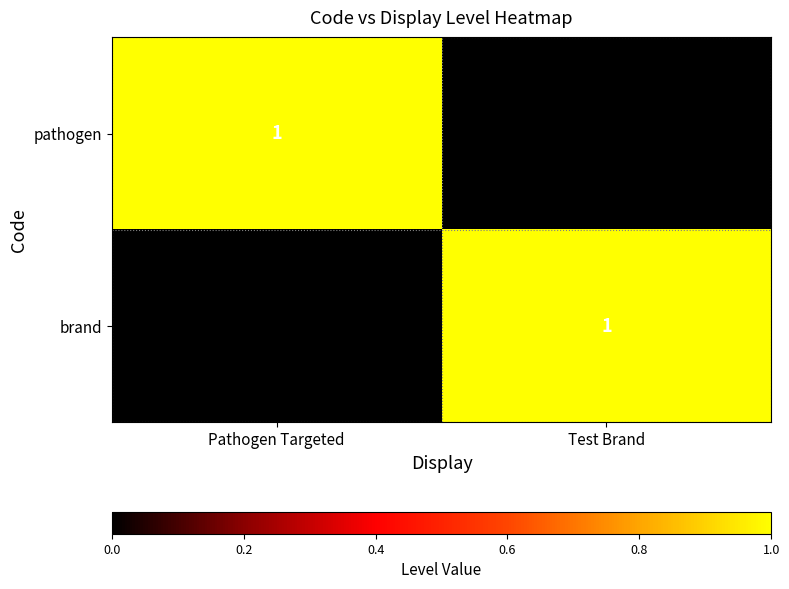

List the labels in order of pathogen value, largest first.

Pathogen Targeted, Test Brand